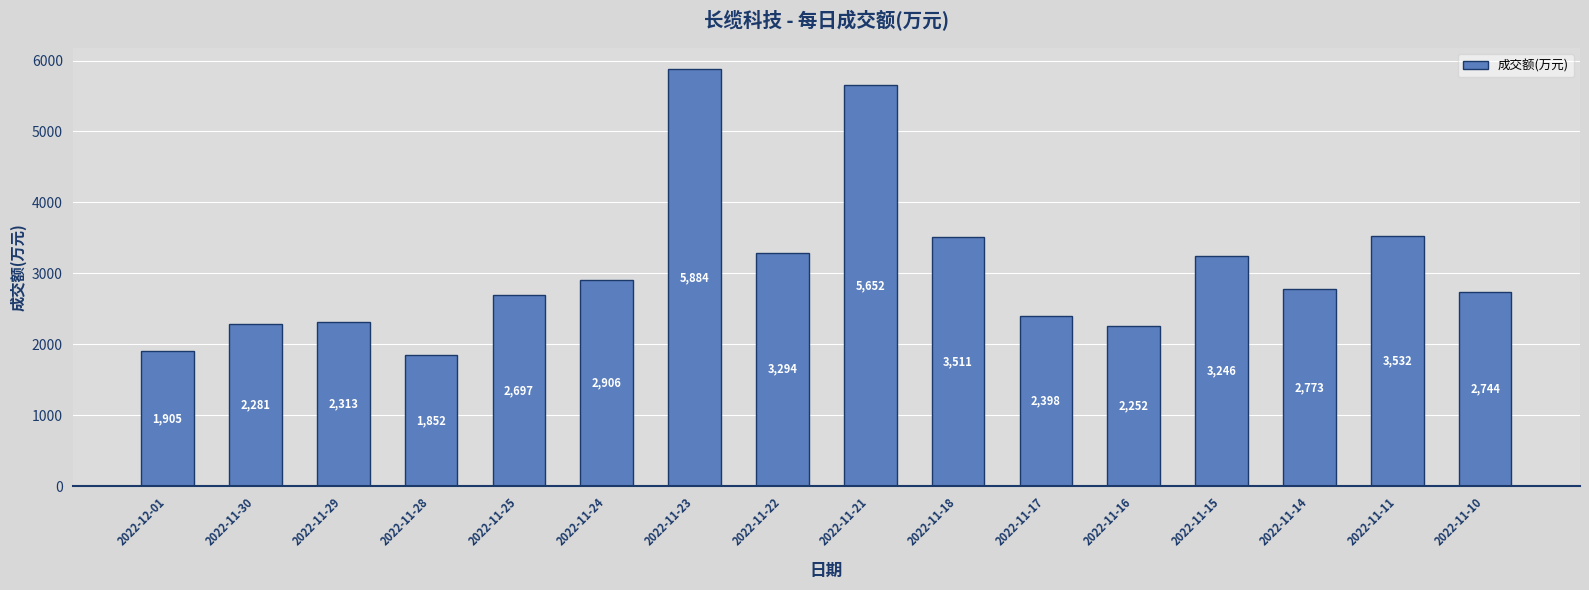

Which label corresponds to the largest value in the chart?

2022-11-23